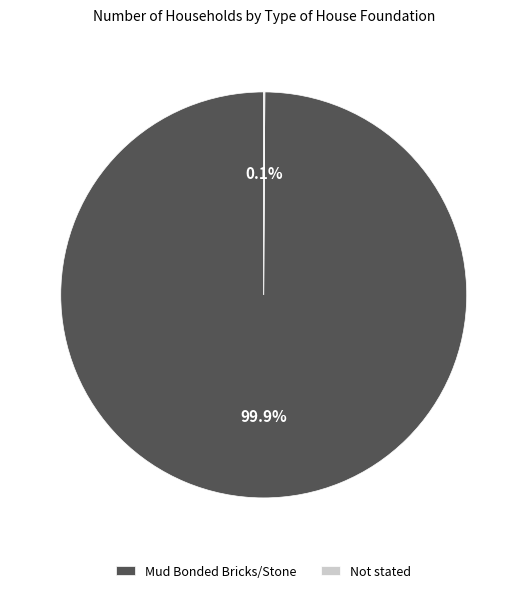

To the nearest percent, what portion does Mud Bonded Bricks/Stone represent?

100%